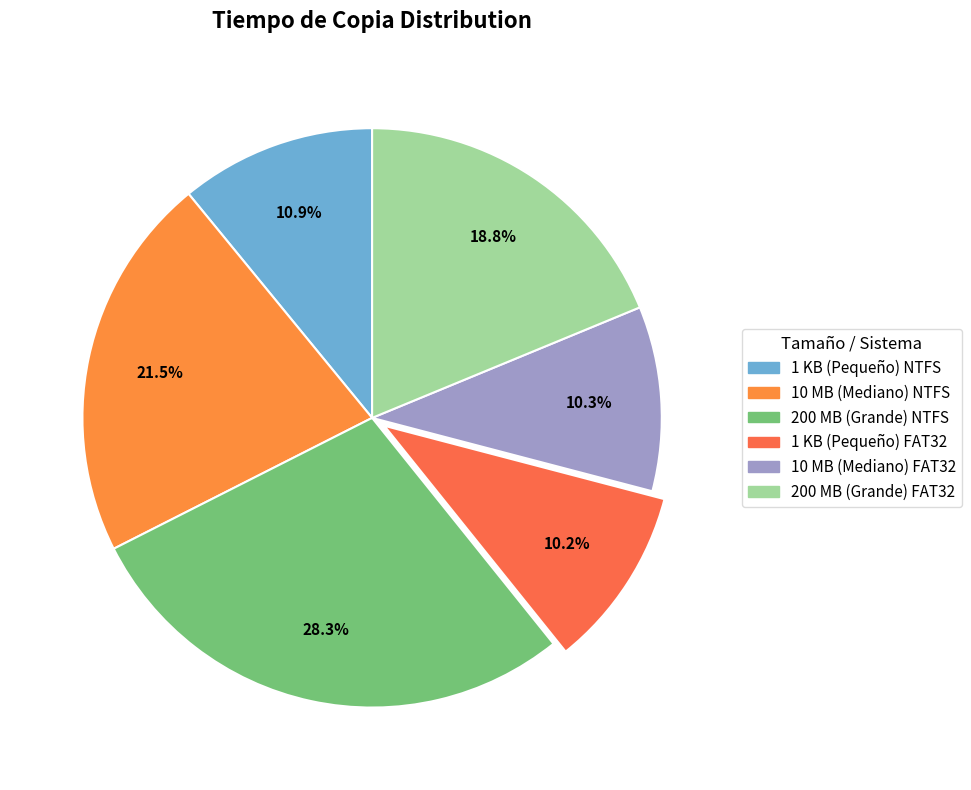

To the nearest percent, what portion does 200 MB (Grande) FAT32 represent?

19%